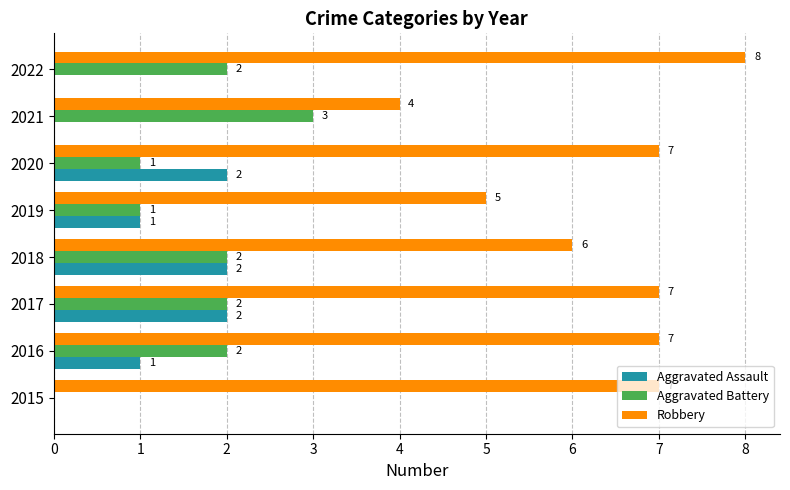

What is the sum of the Aggravated Assault values at 2020 and 2018?

4